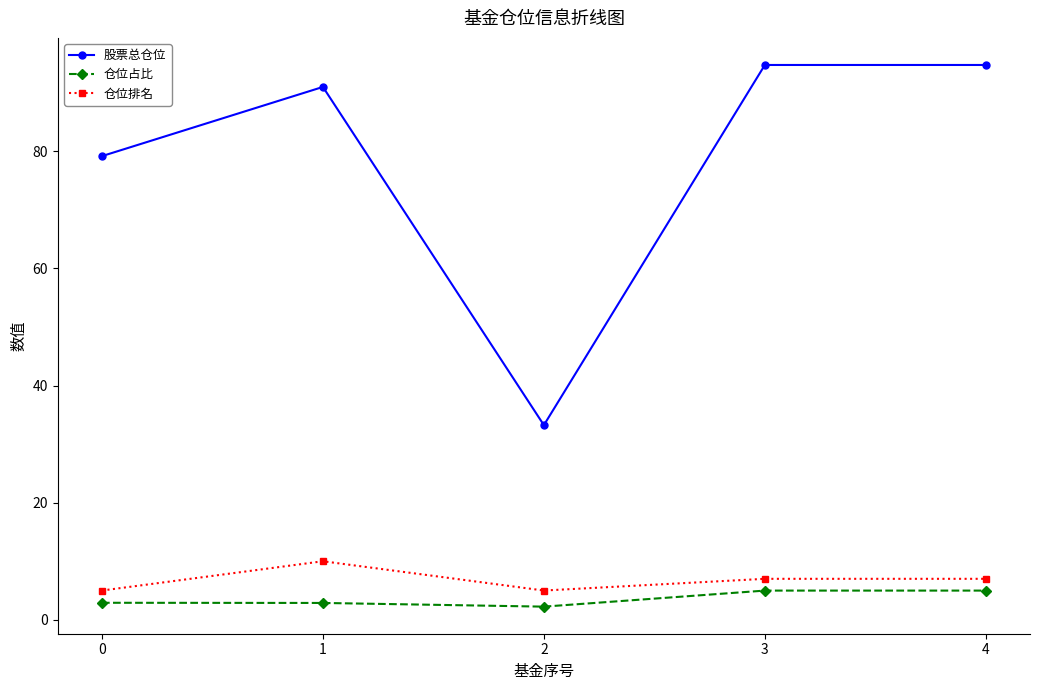

At 3, list the series in order from largest to smallest.

股票总仓位, 仓位排名, 仓位占比